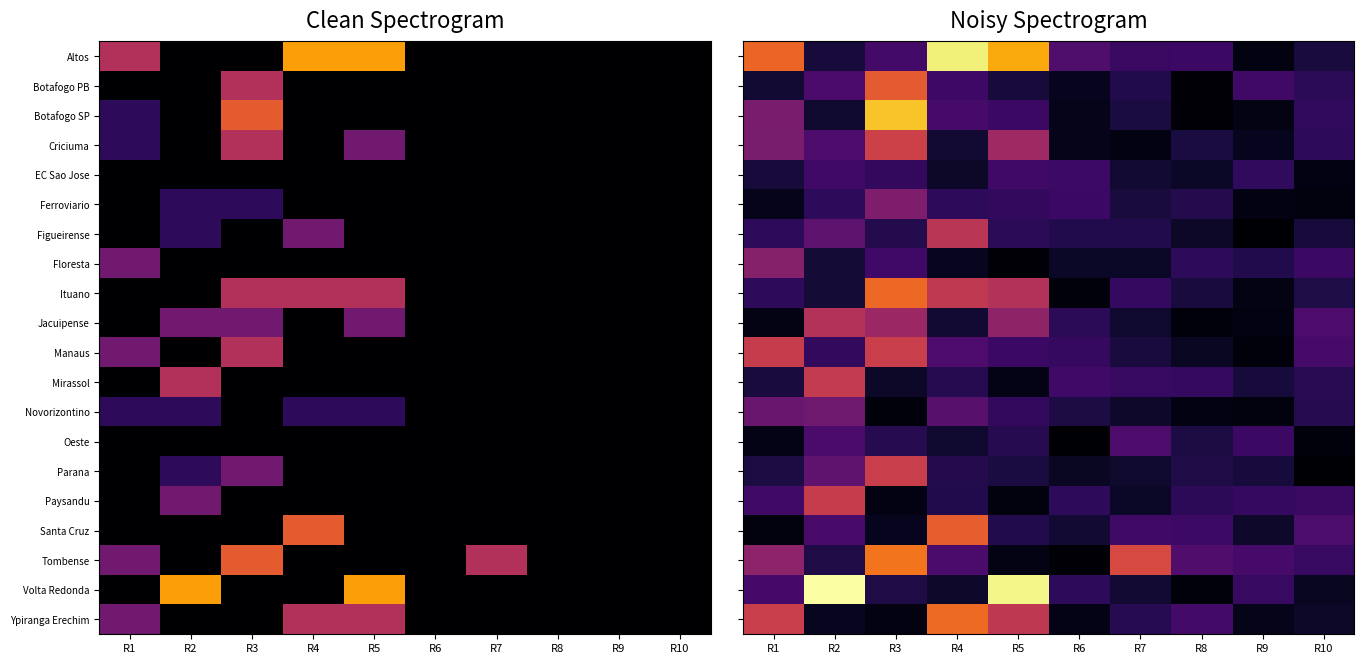

Between R5 and R6, which is larger?

R5